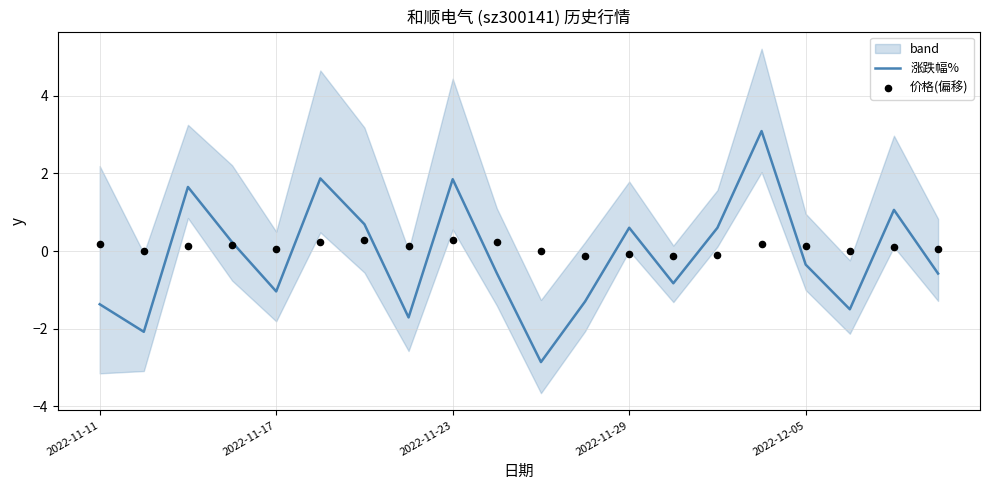

What is the maximum value for 涨跌幅%?

3.1